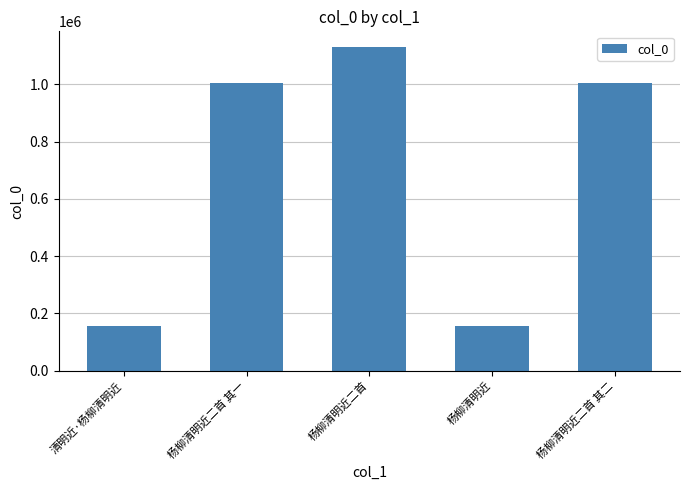

What is the difference between the maximum and minimum values?

972158